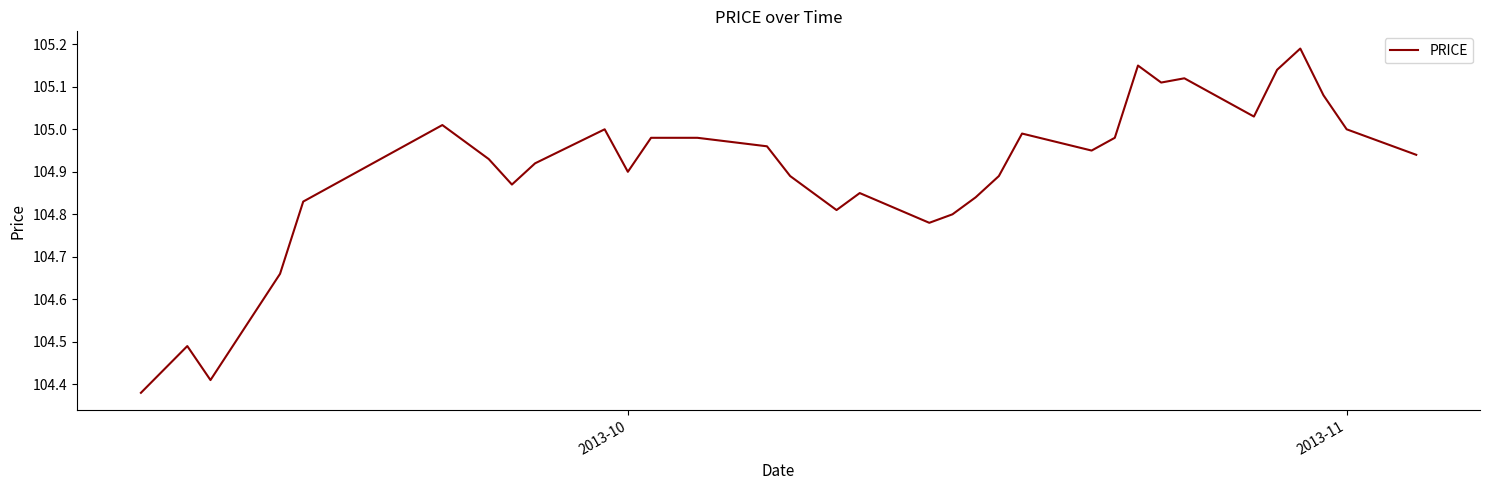

How many interior local valleys (lower than both neighbors) does the data have?

8